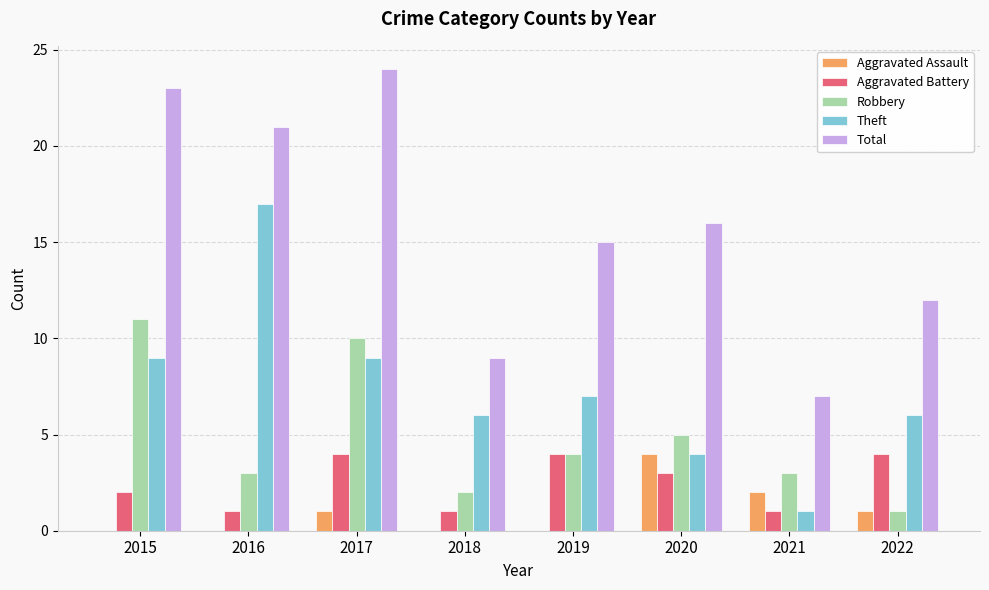

What is the highest value of the Theft series?

17